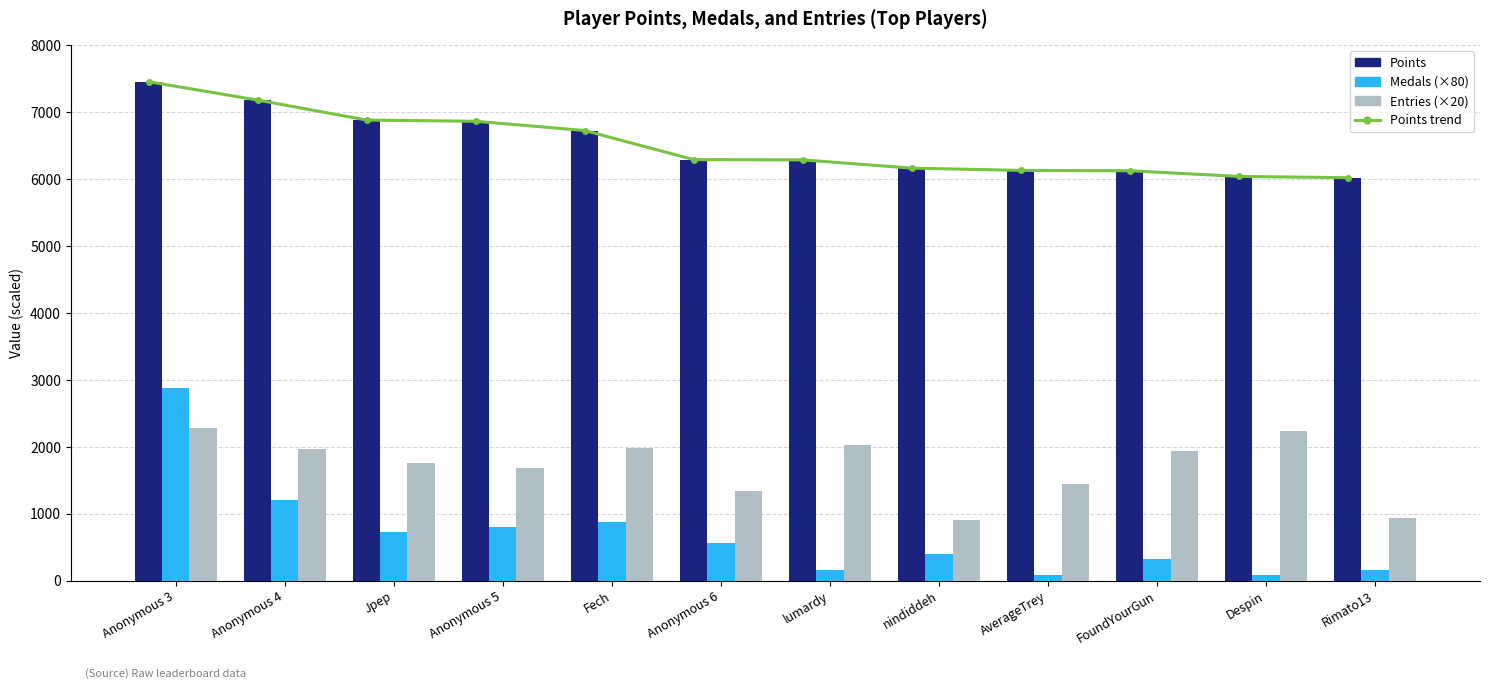

List the labels in order of Entries (×20) value, smallest first.

nindiddeh, Rimato13, Anonymous 6, AverageTrey, Anonymous 5, Jpep, FoundYourGun, Anonymous 4, Fech, lumardy, Despin, Anonymous 3